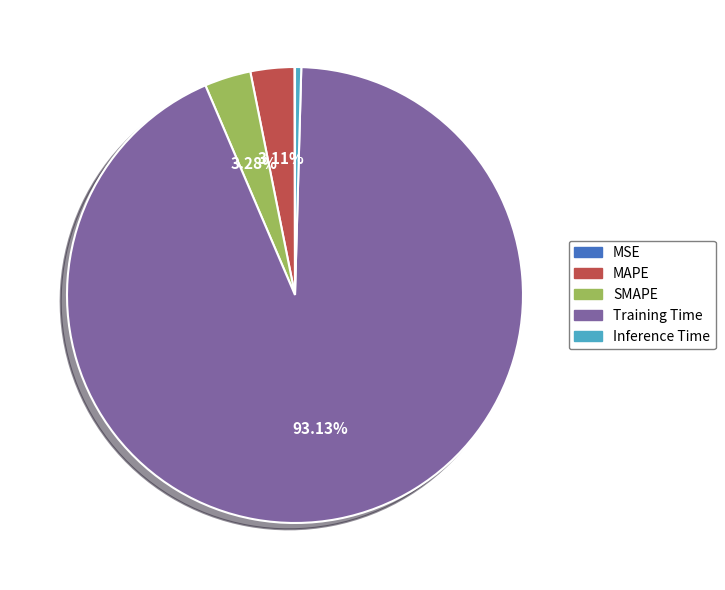

Which category has the biggest portion of the pie?

Training Time